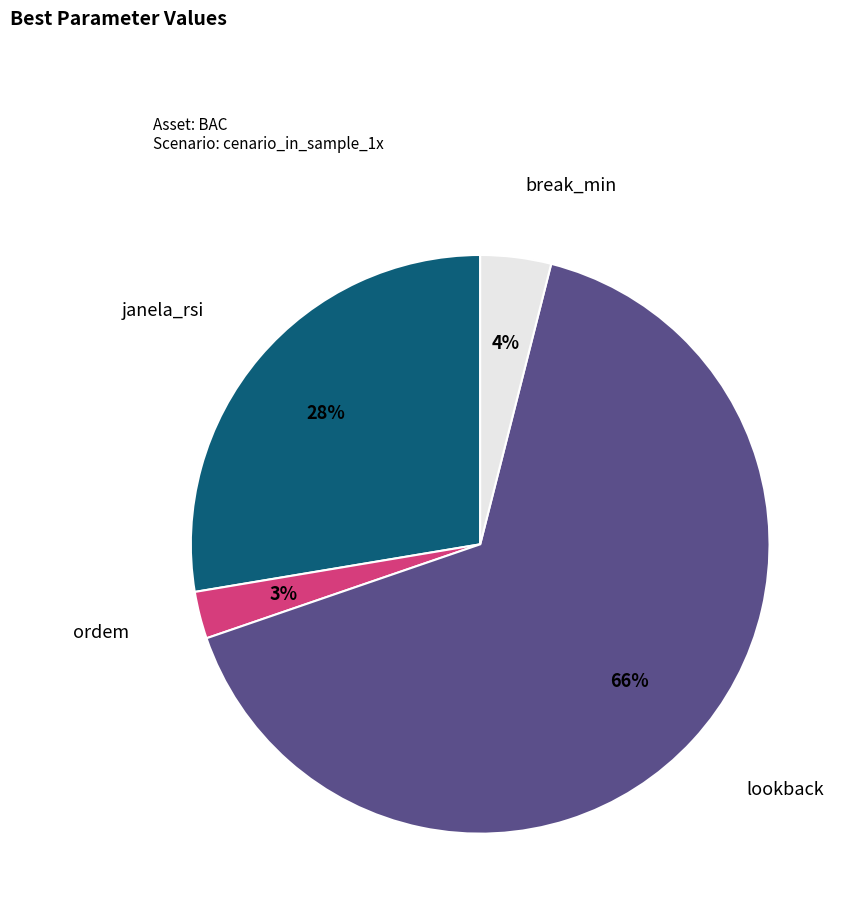

What is the ratio of the value at janela_rsi to the value at break_min?

7.0